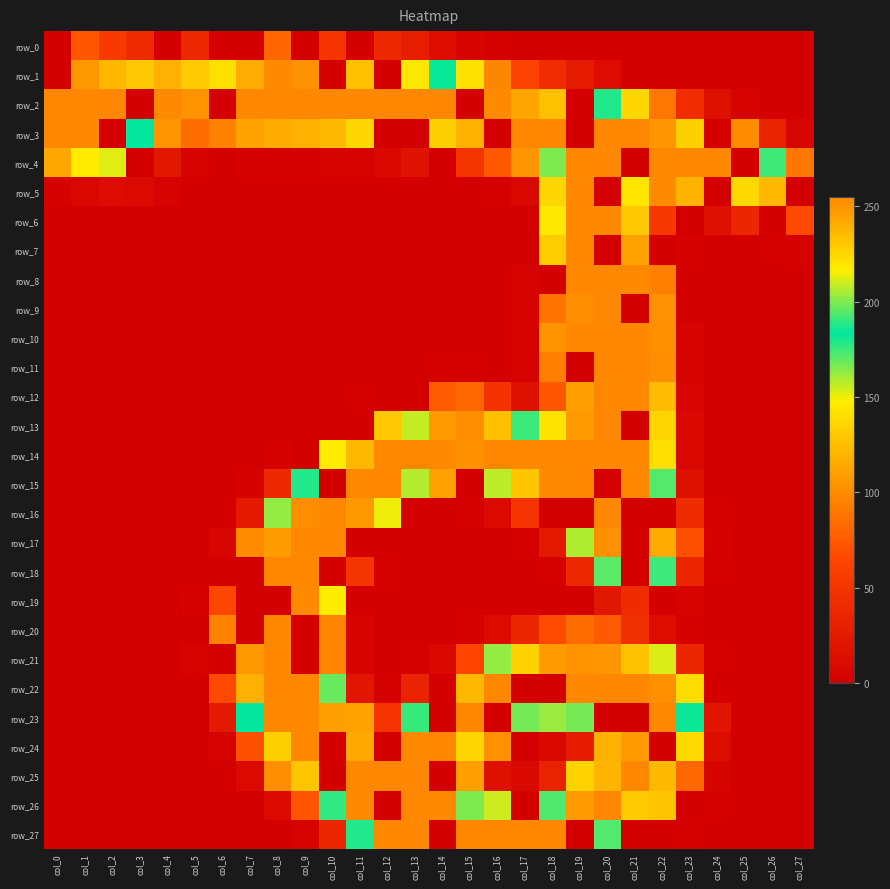

Which has a higher value, col_17 or col_18?

col_17